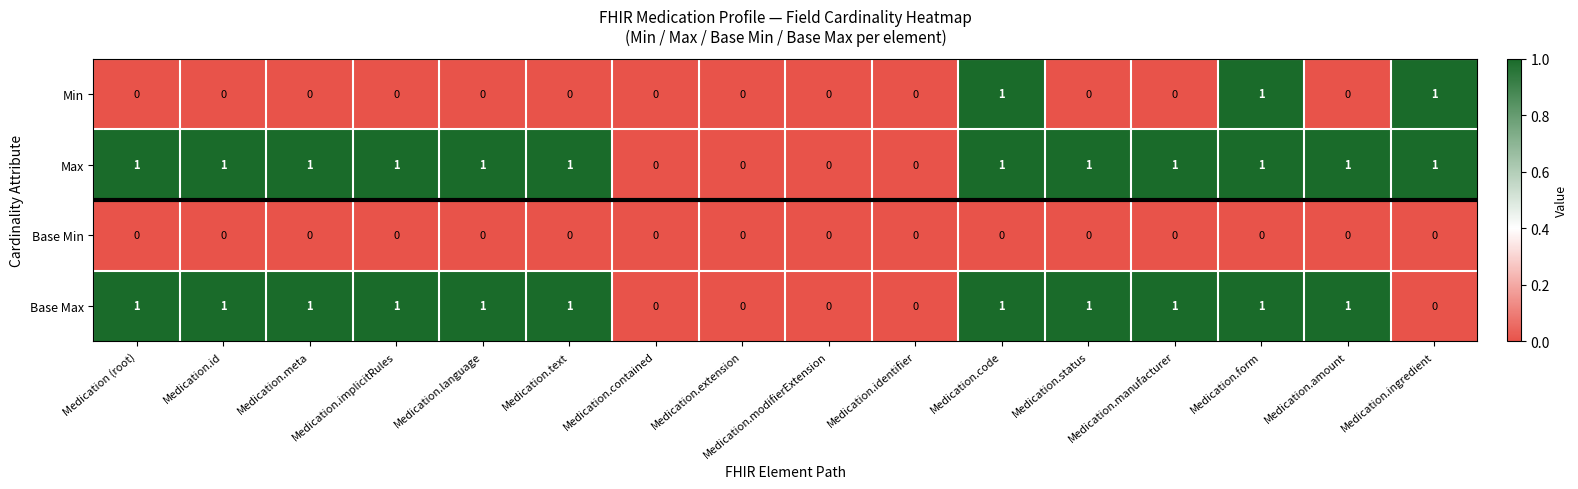

How many Base Max values are between 0 and 1?

16